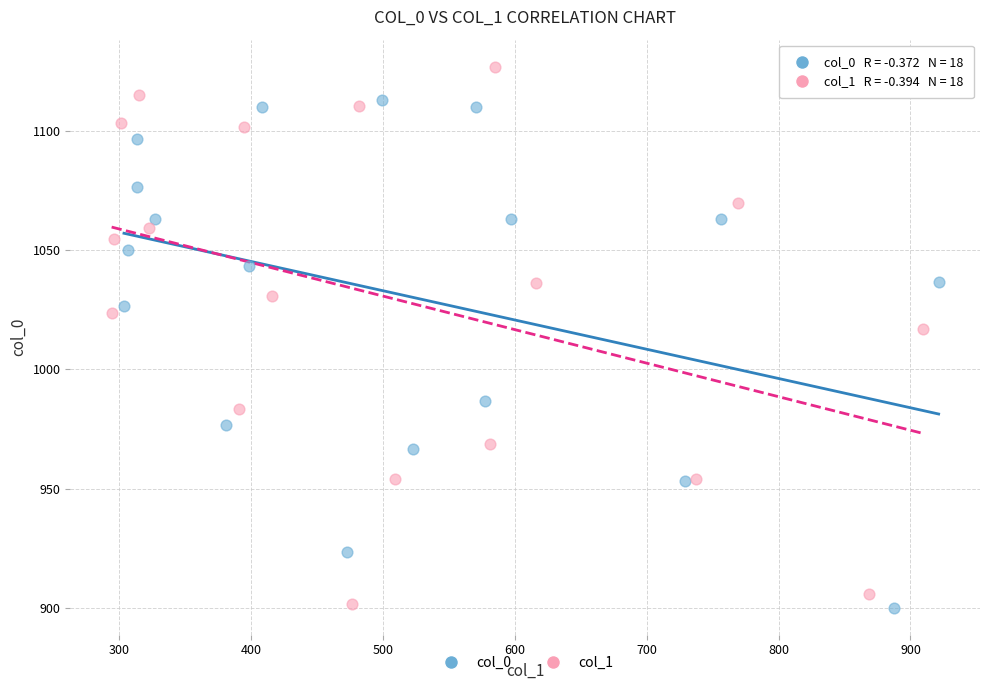

Which series contains the highest Y value?

col_1